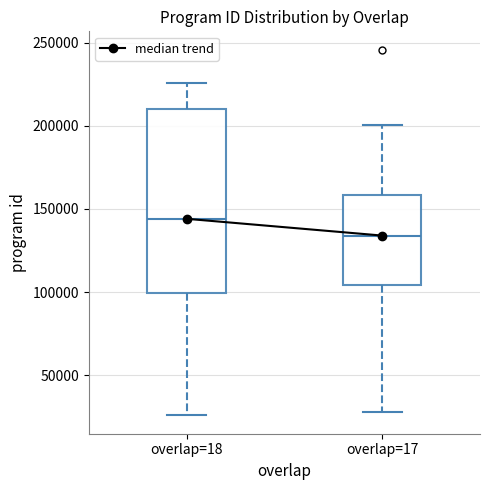

Reading left to right, read every box against the y-axis: the position of its median line, the range the box covers, and the ends of its whiskers. The values are not printed on the chart, so give them approximately, as read against the axis.

overlap=18: median 145000, box 100000 to 210000, whiskers 25000 to 225000
overlap=17: median 135000, box 105000 to 160000, whiskers 30000 to 200000